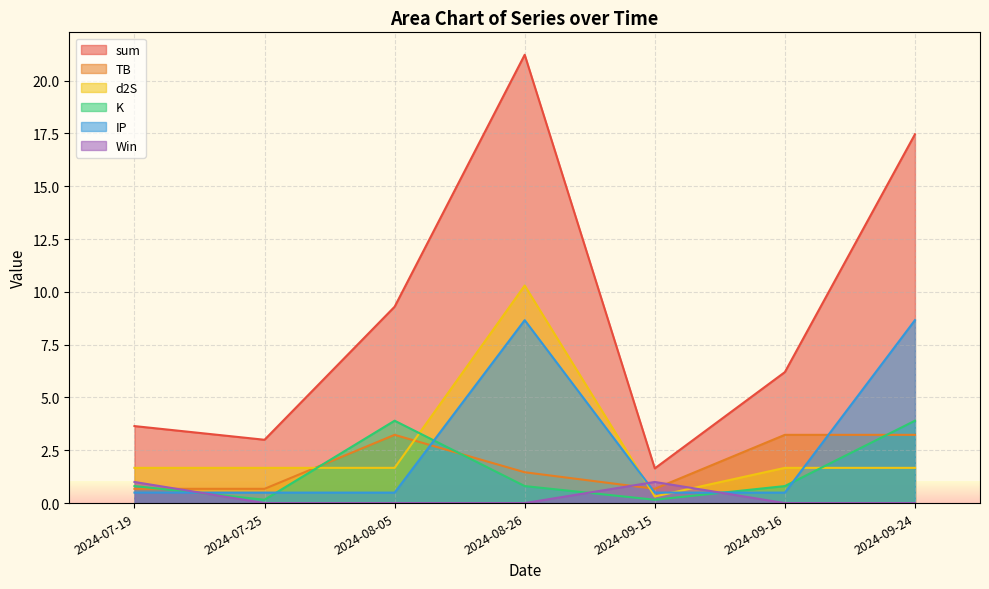

What is the difference between the maximum and second lowest values in the d2S series?

8.6